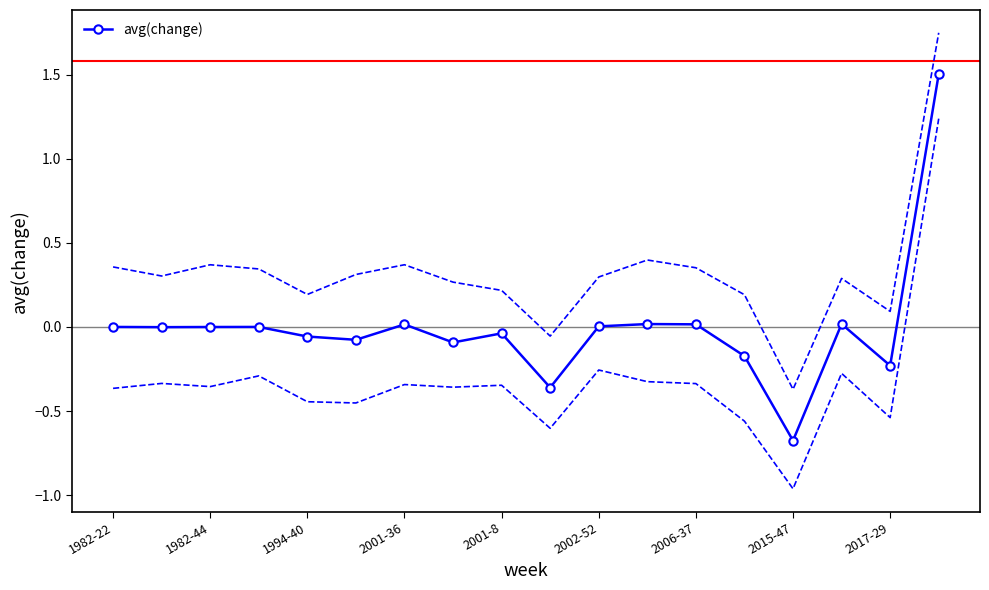

True or false: avg(change) has more than 0 interior local peaks.

True